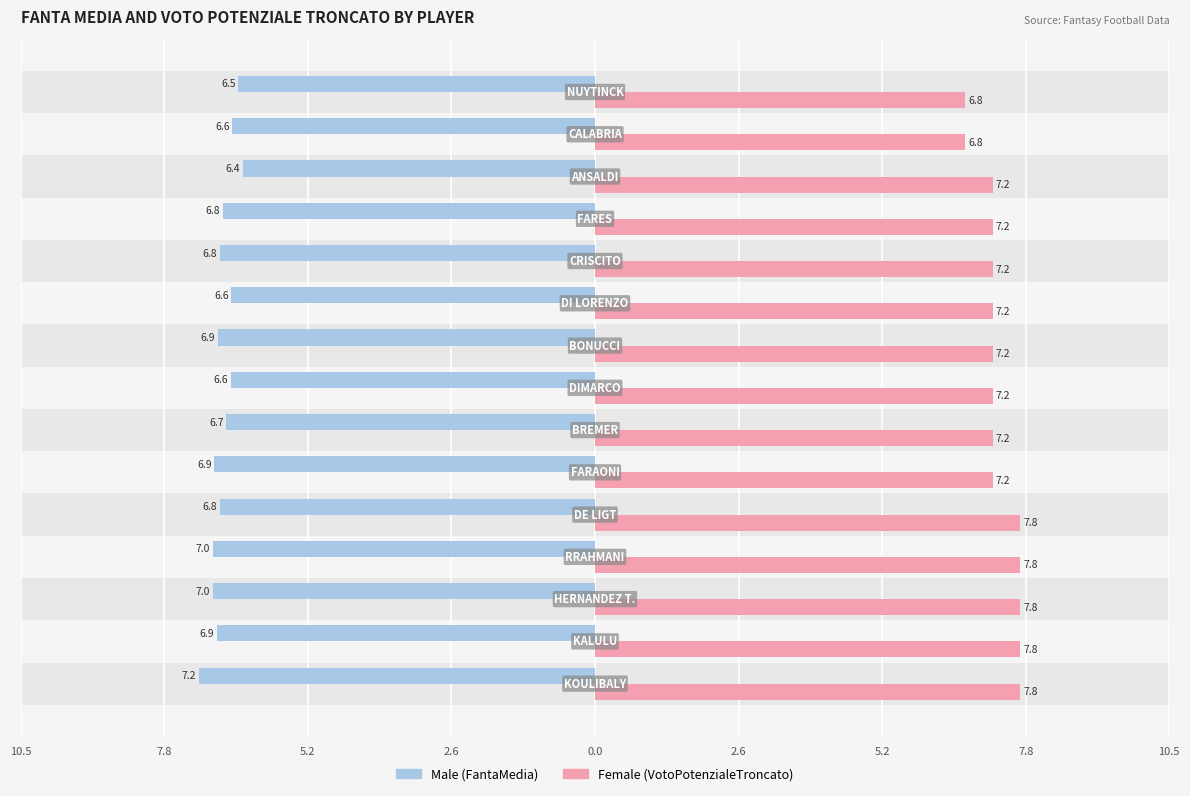

Count the number of categories in the chart.

15